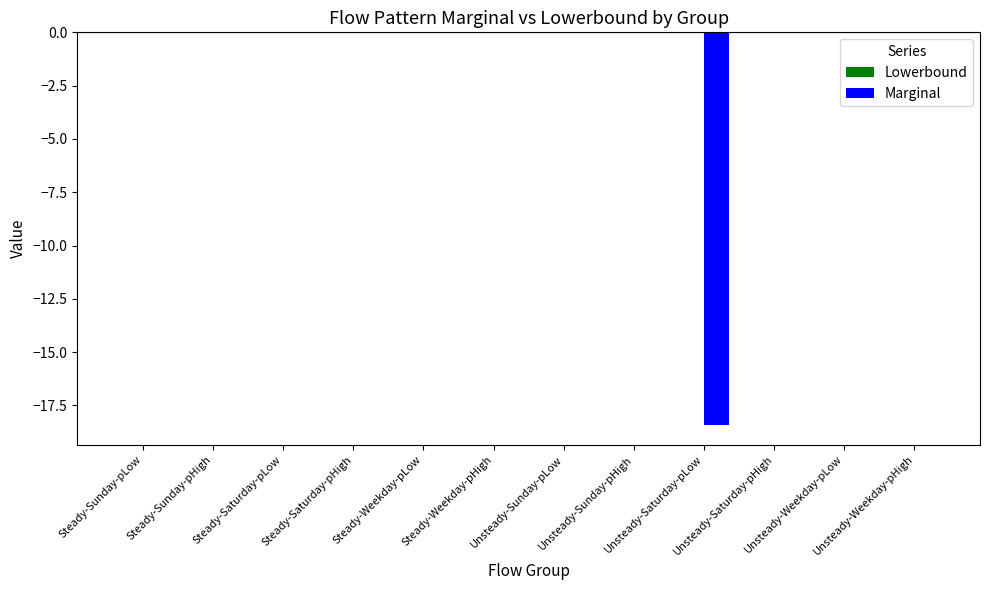

What is the sum of all values?

-18.4